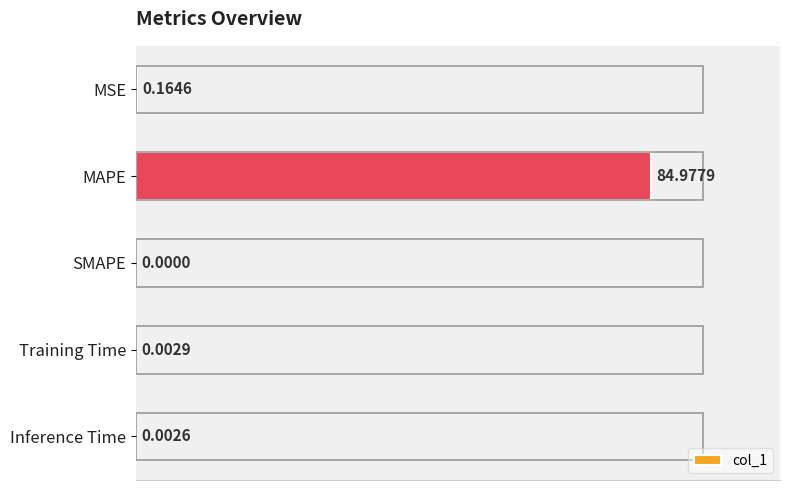

Which has a higher value, Inference Time or Training Time?

Training Time